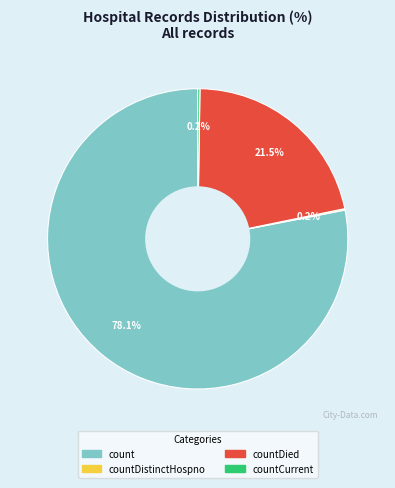

Does any single category account for the majority?

Yes